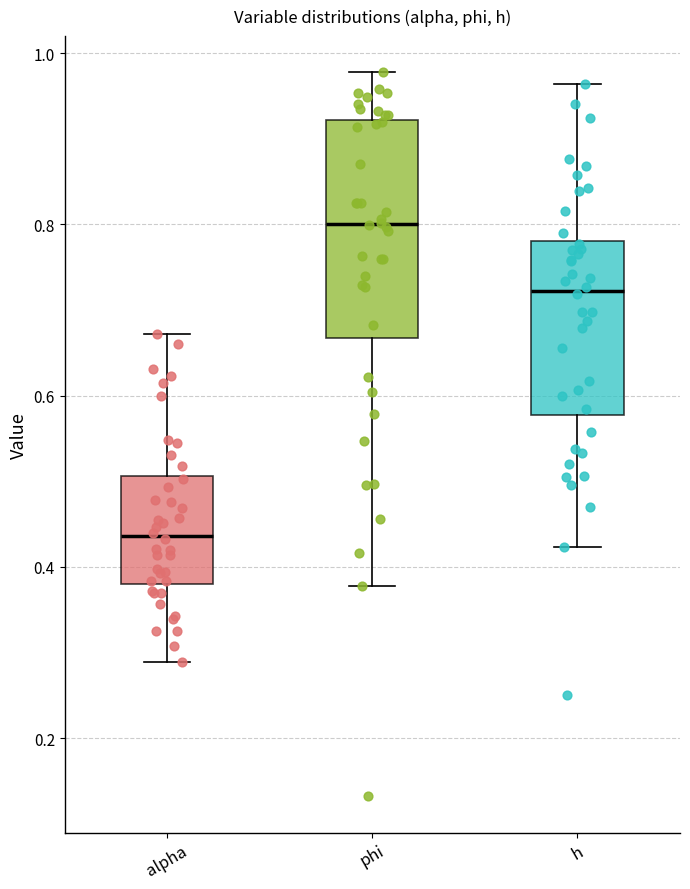

Which box's median line is the highest?

phi